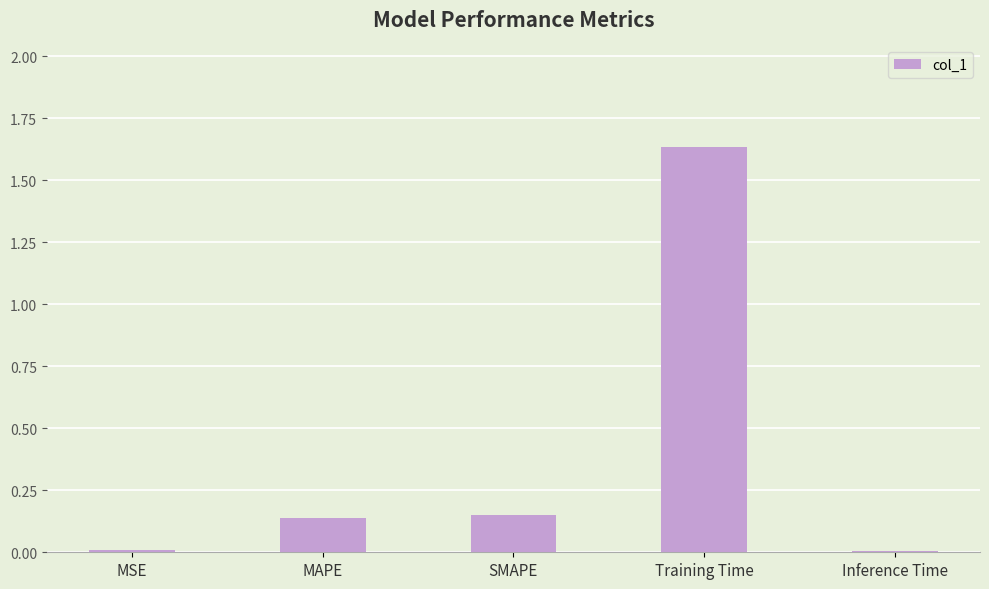

The value at Inference Time is 0.0. True or false?

True